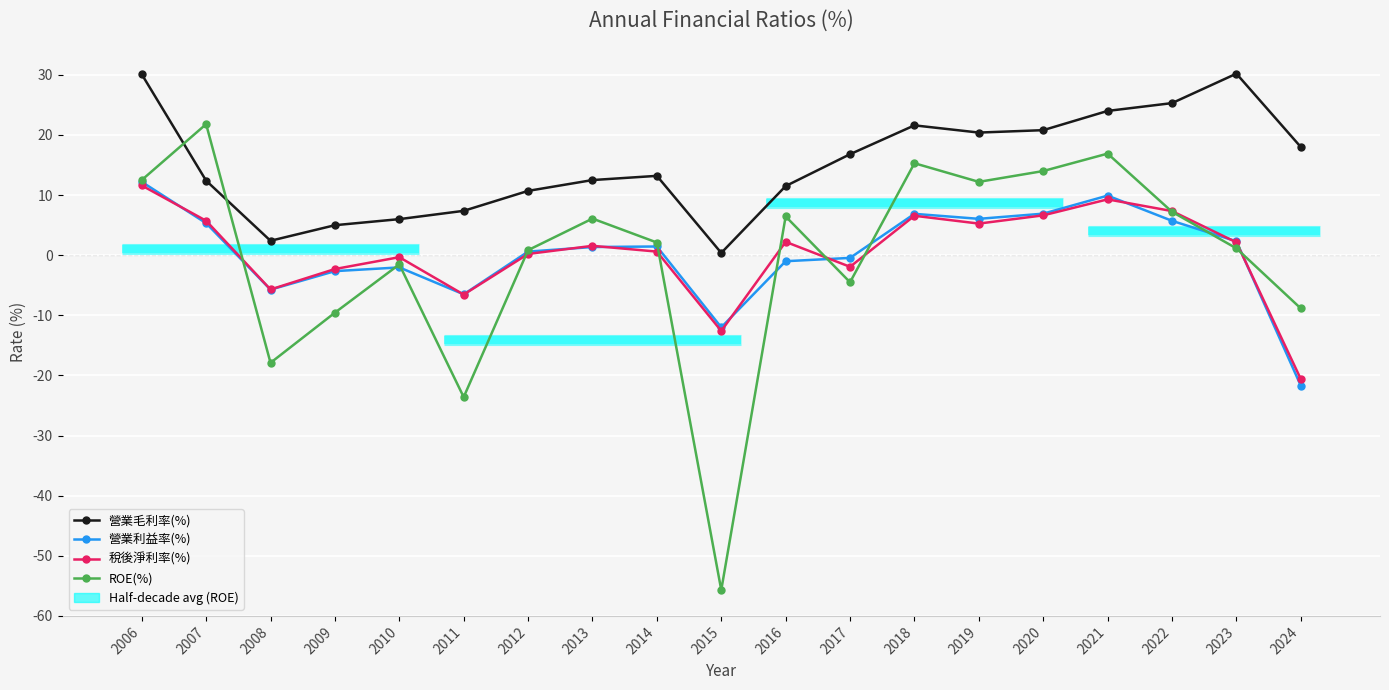

Which category has the lowest value across all series?

2015